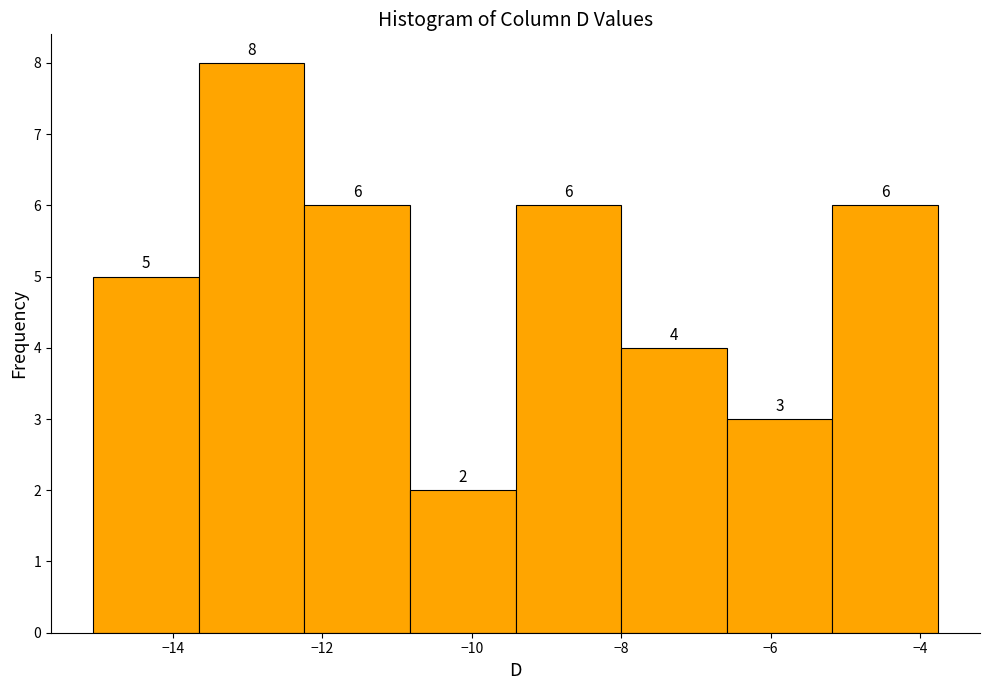

Which range on the x-axis has the tallest bar?

-13.6 to -12.2